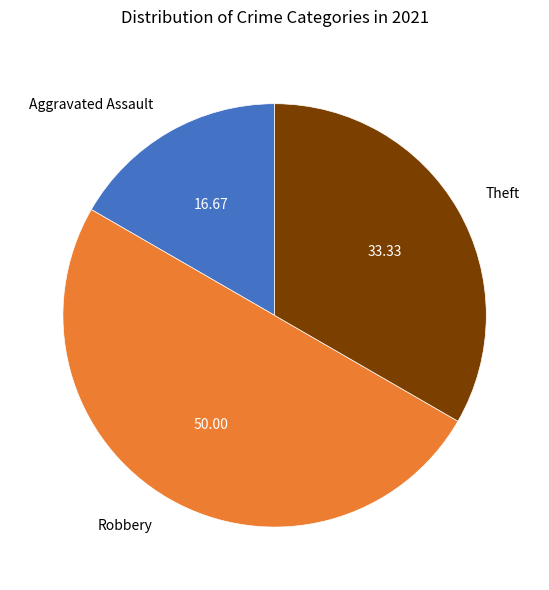

Rank the categories by value from highest to lowest.

Robbery, Theft, Aggravated Assault